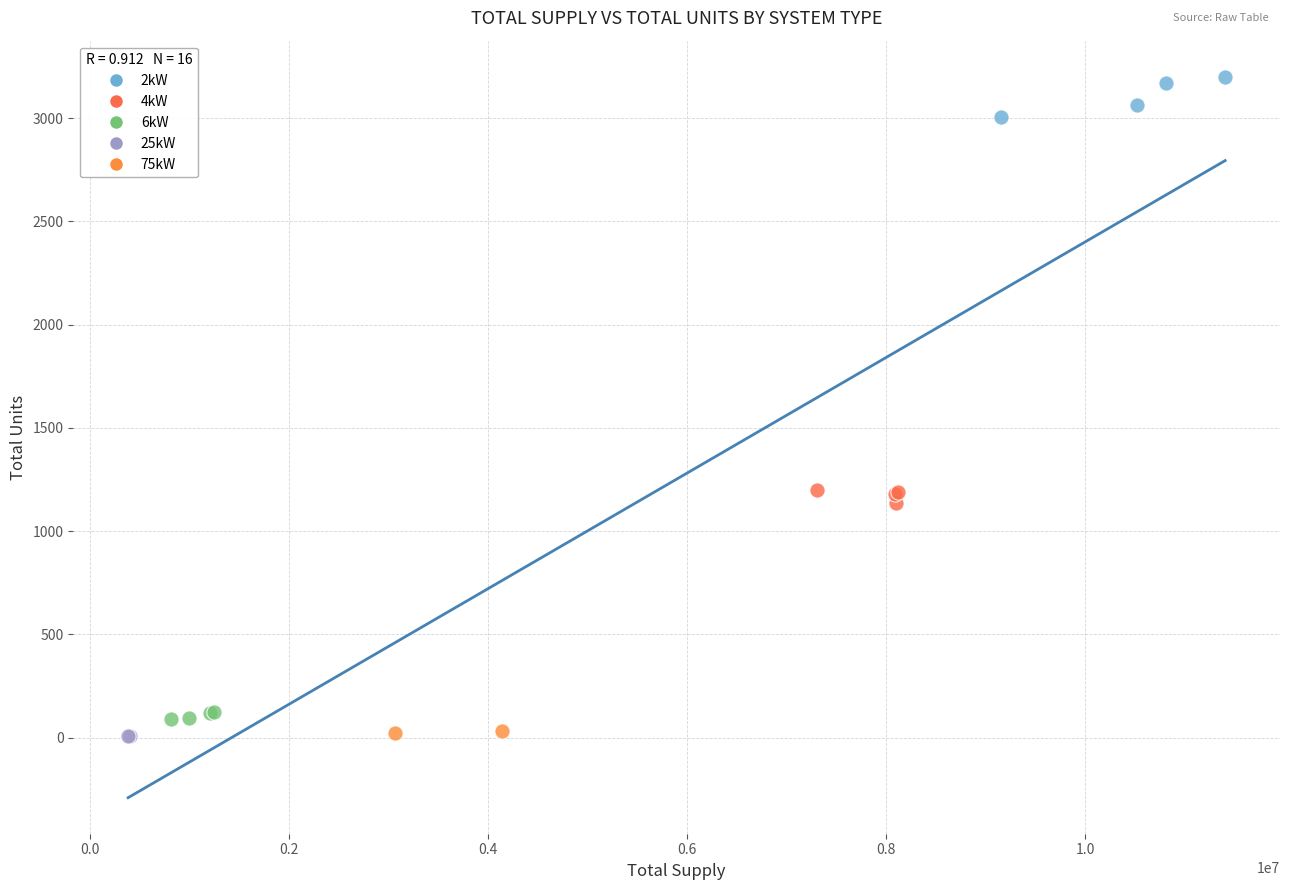

Which series contains the highest Y value?

2kW